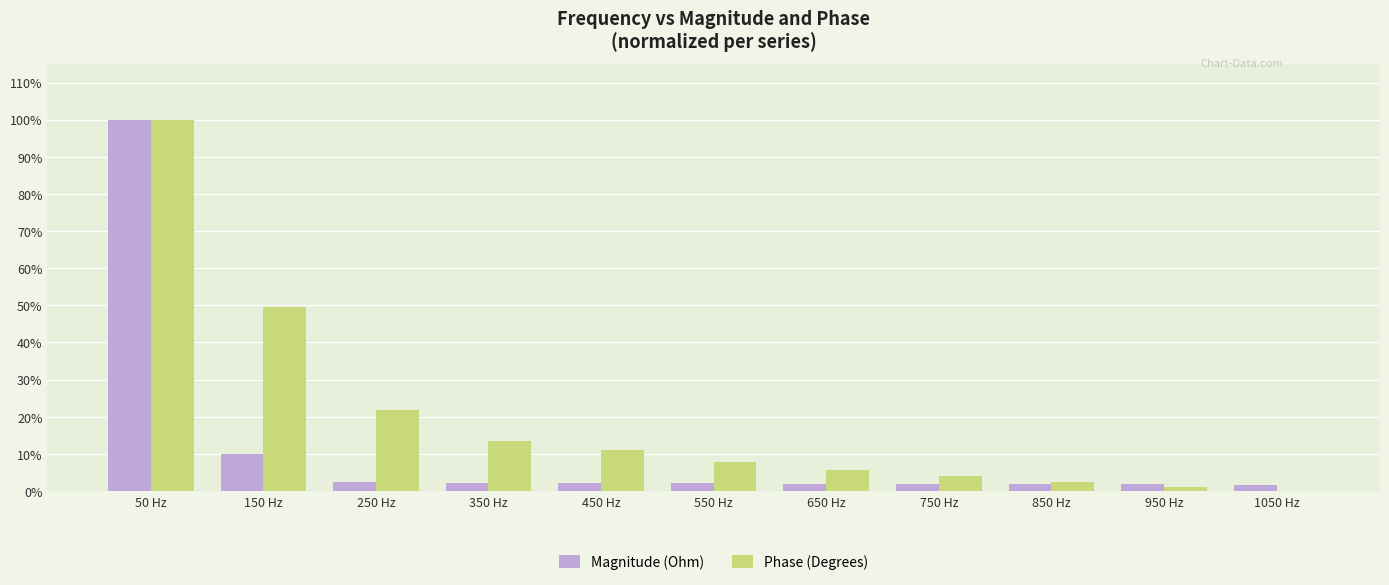

What is the sum of the Magnitude (Ohm) values at 50 Hz and 1050 Hz?

101.6